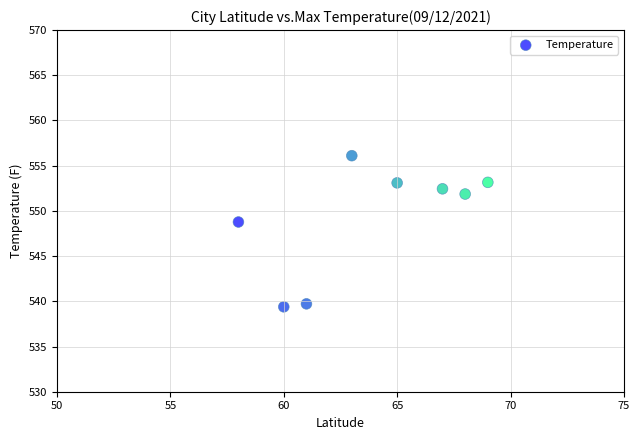

What is the range of X values (max minus min)?

11.0